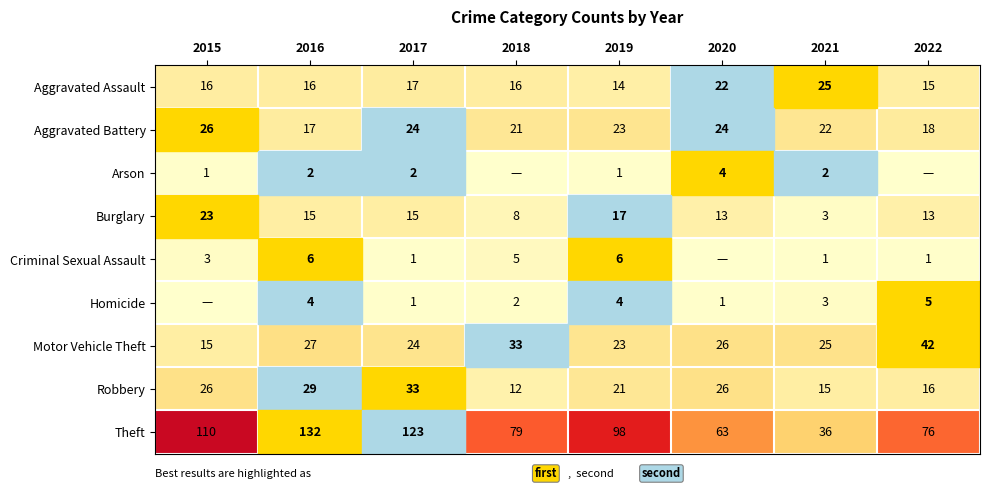

Count the number of data series in this chart.

9